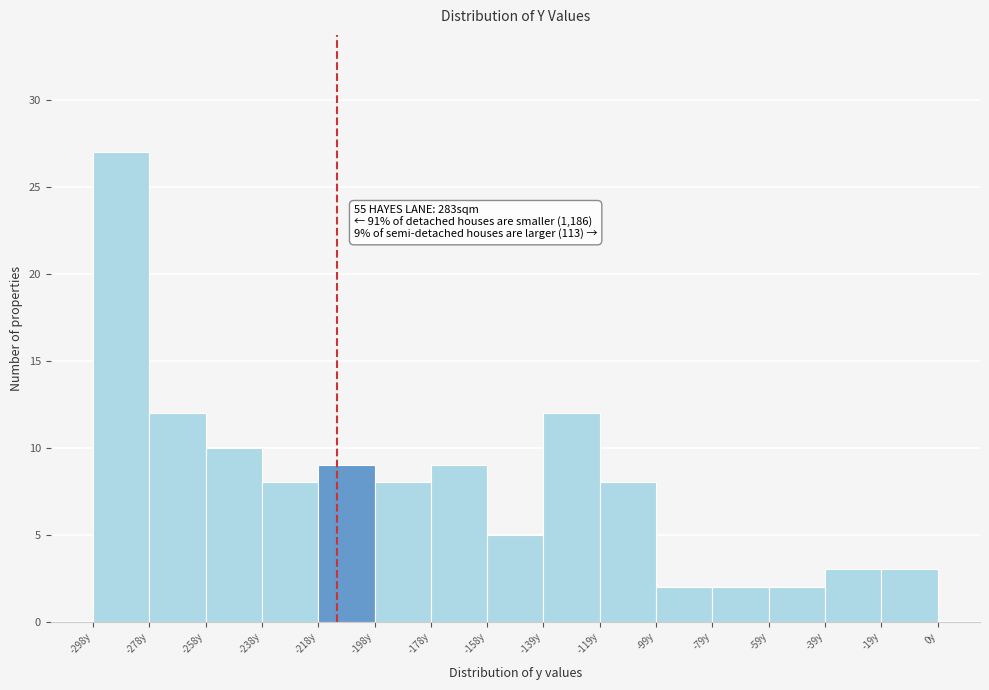

Which range on the x-axis has the tallest bar?

-298 to -278